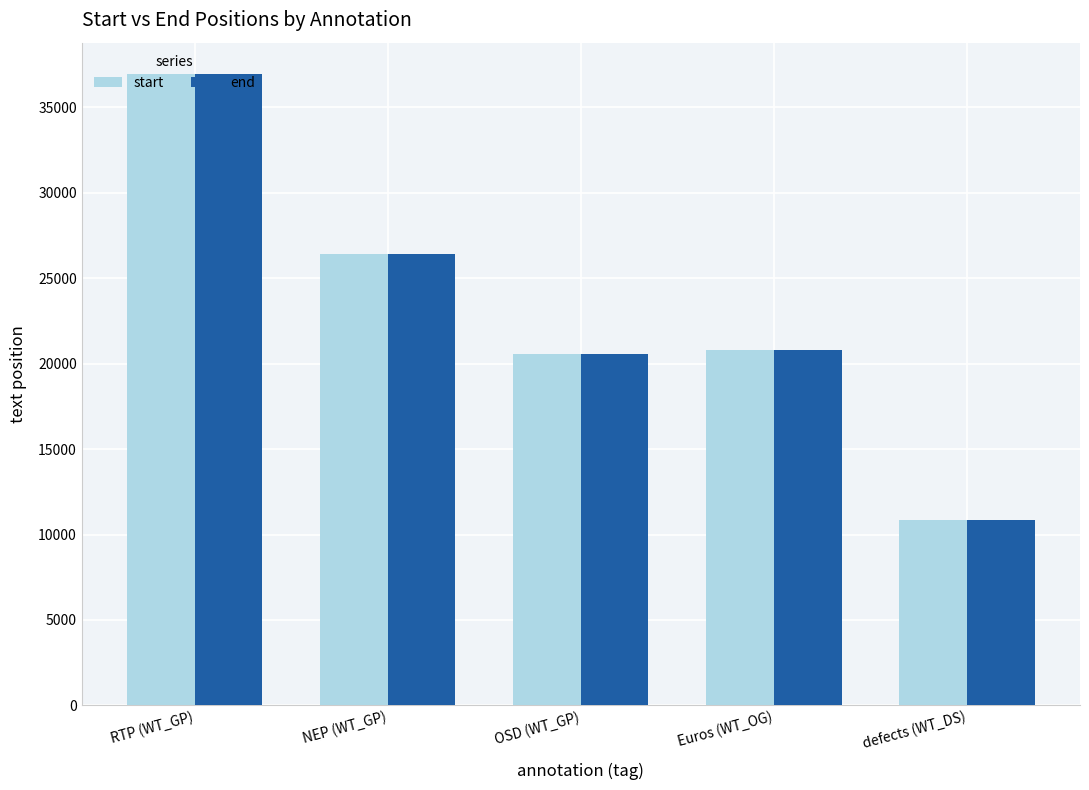

Where does the start series first go above 20801?

RTP (WT_GP)